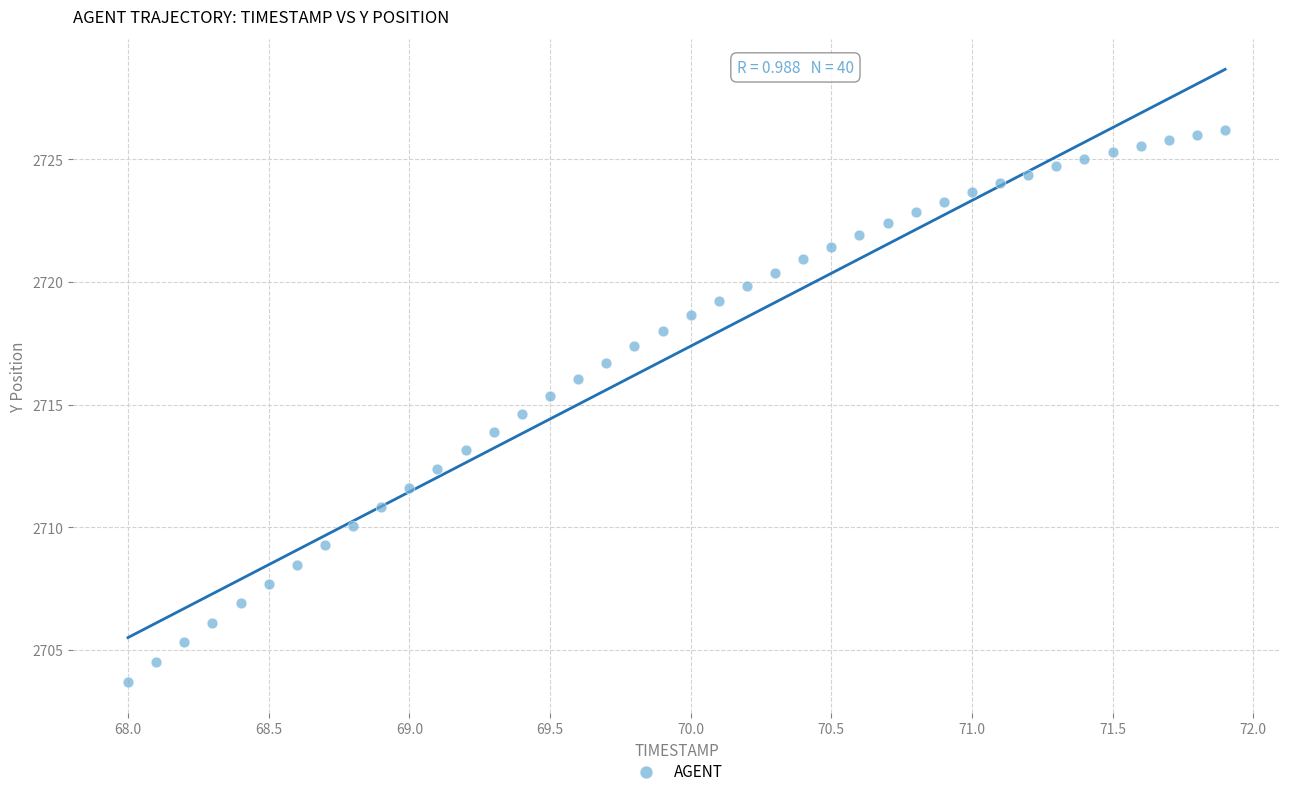

What is the range of Y values (max minus min)?

22.5